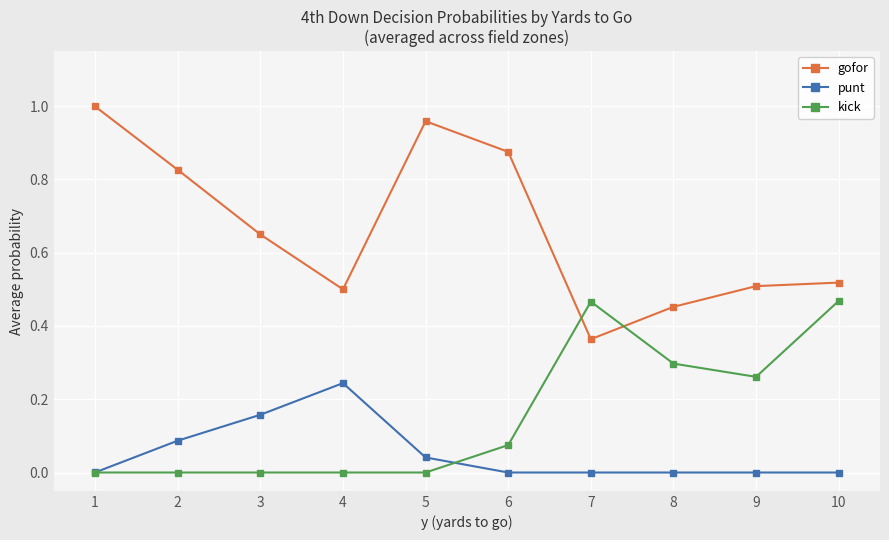

List the series in order of their overall mean, highest first.

gofor, kick, punt